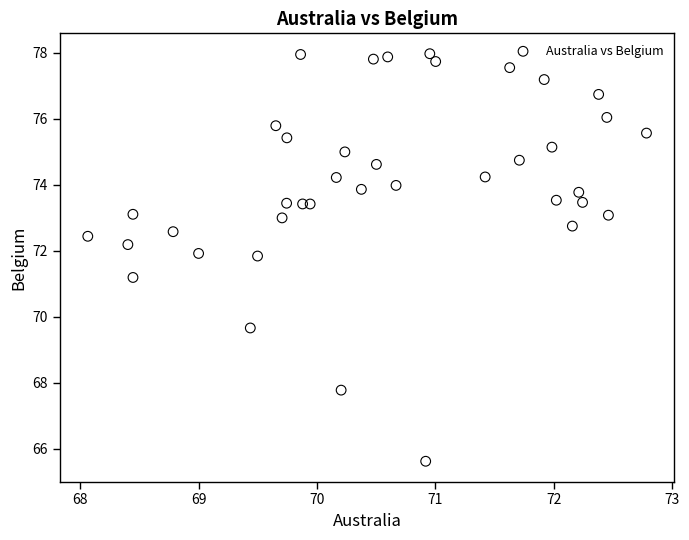

What is the range of Y values (max minus min)?

12.4